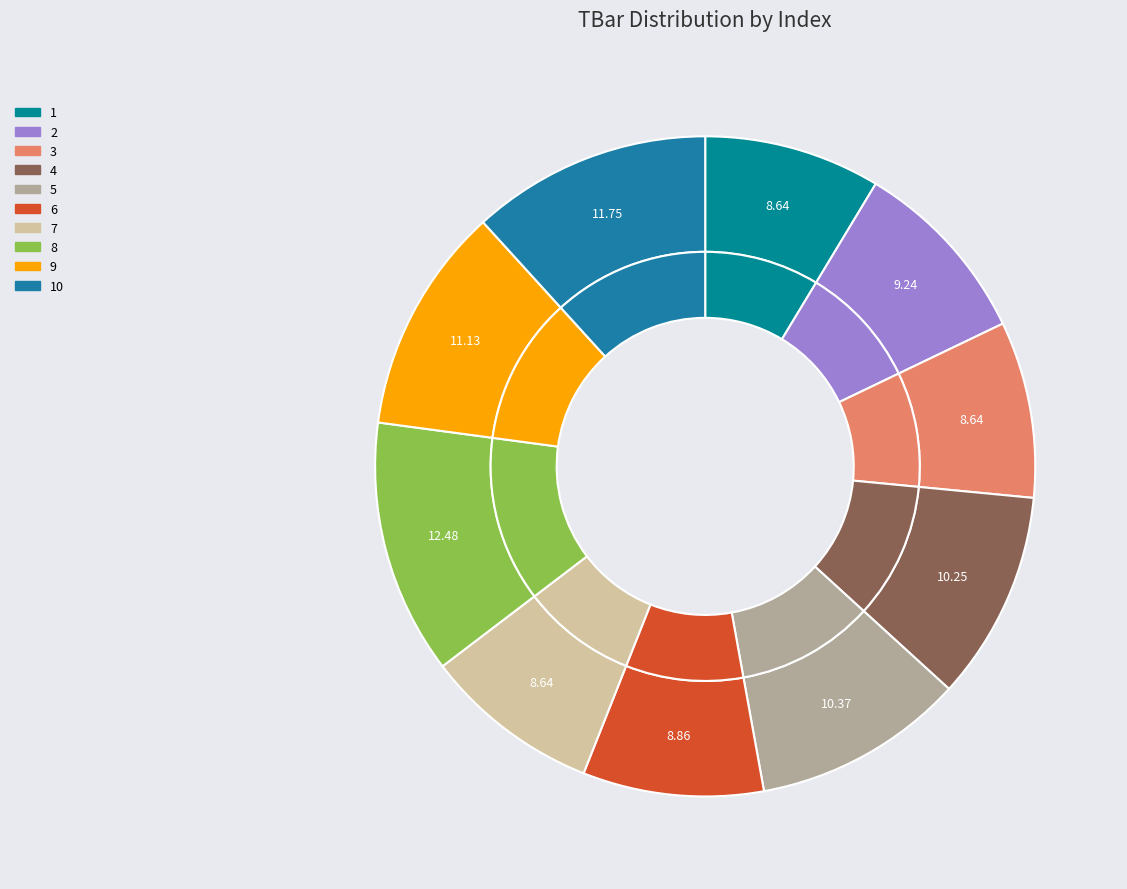

Count the number of slices in the pie.

10